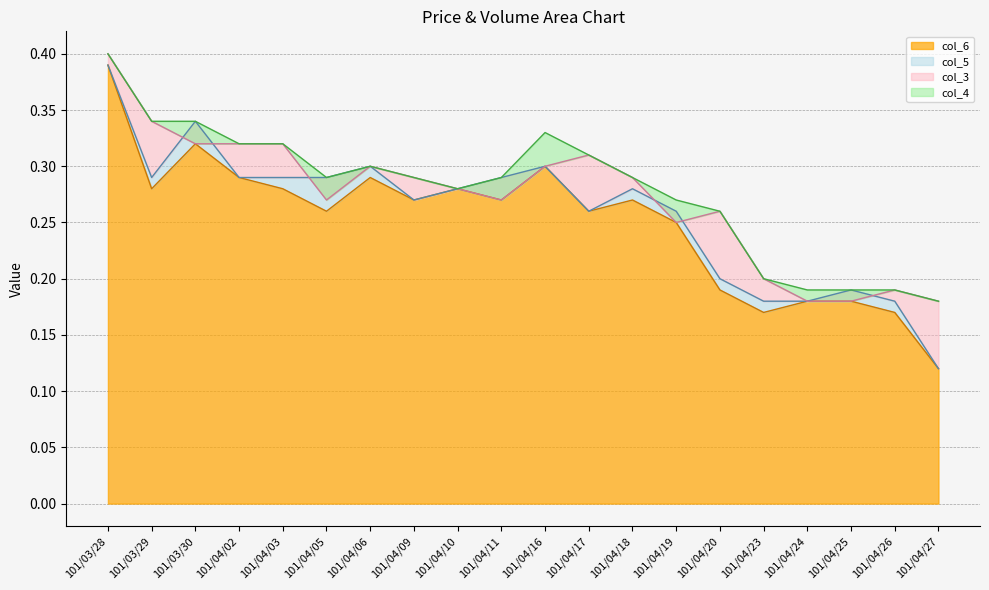

At which category does col_4 reach its first local peak?

101/04/06